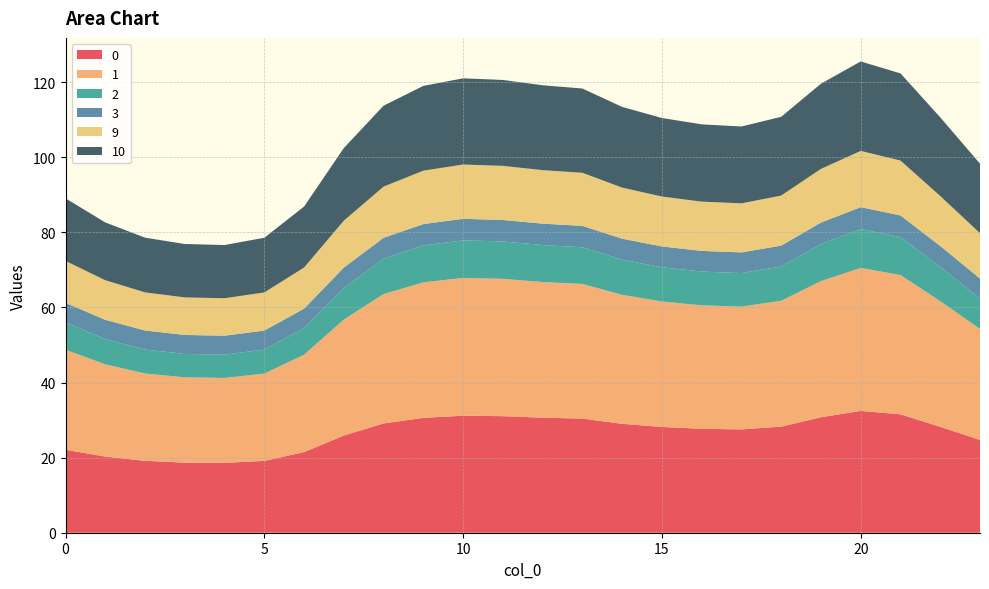

Reading left to right, what are all the values shown in this chart?

0: 22.1	20.3	19.1	18.7	18.6	19.1	21.5	25.9	29.1	30.6	31.2	31.0	30.6	30.4	29.0	28.2	27.7	27.5	28.3	30.8	32.4	31.5	28.2	24.7
1: 26.6	24.6	23.3	22.7	22.6	23.3	25.9	30.9	34.5	36.1	36.7	36.6	36.1	35.9	34.3	33.4	32.9	32.7	33.5	36.3	38.1	37.1	33.5	29.6
2: 7.3	6.7	6.4	6.2	6.2	6.4	7.1	8.4	9.4	9.8	10.0	10.0	9.9	9.8	9.4	9.1	9.0	8.9	9.2	9.9	10.4	10.1	9.1	8.1
3: 5.2	5.1	5.1	5.0	5.0	5.1	5.2	5.4	5.6	5.7	5.7	5.7	5.7	5.7	5.6	5.5	5.5	5.5	5.5	5.7	5.8	5.8	5.5	5.3
9: 11.2	10.5	10.2	10.0	10.0	10.2	10.9	12.5	13.6	14.2	14.5	14.4	14.2	14.1	13.6	13.3	13.1	13.1	13.3	14.3	15.0	14.6	13.3	12.1
10: 16.7	15.4	14.6	14.2	14.2	14.6	16.2	19.3	21.6	22.6	23.0	22.9	22.6	22.4	21.5	20.9	20.6	20.5	21.0	22.7	23.8	23.2	20.9	18.5